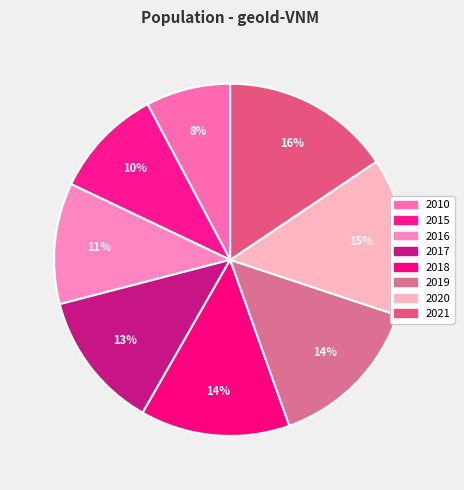

What is the change in value from 2018 to 2019?

+16732